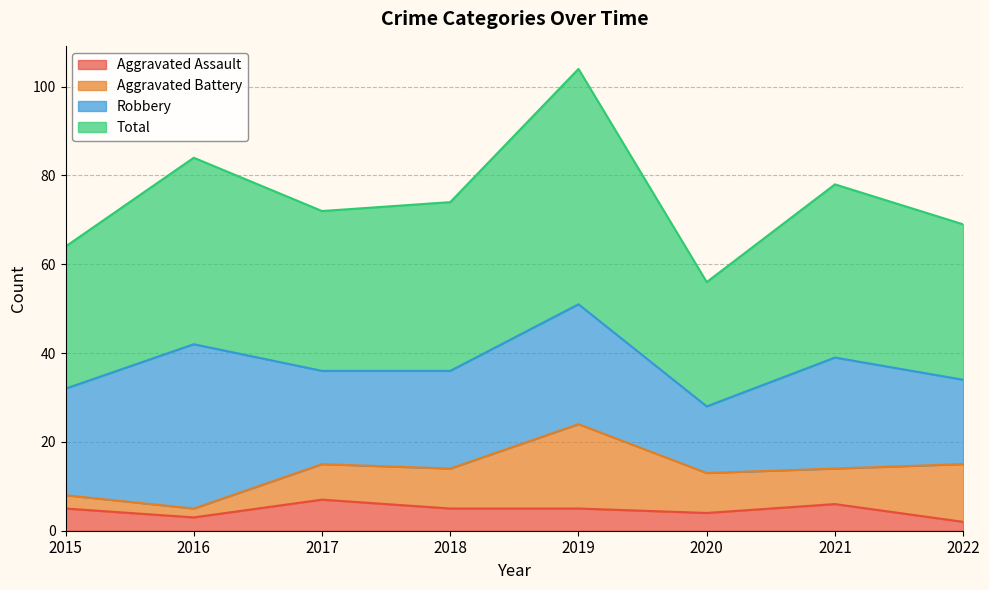

Is it true that Aggravated Assault equals 9 at 2015?

False